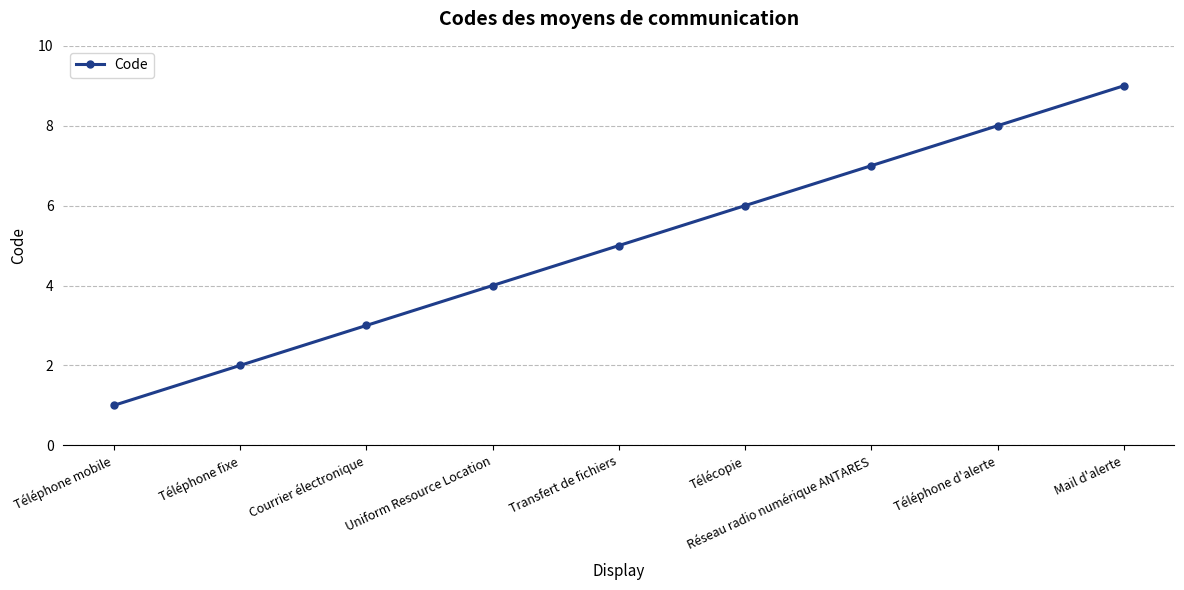

Reading left to right, transcribe all the data shown in this chart.

1	2	3	4	5	6	7	8	9